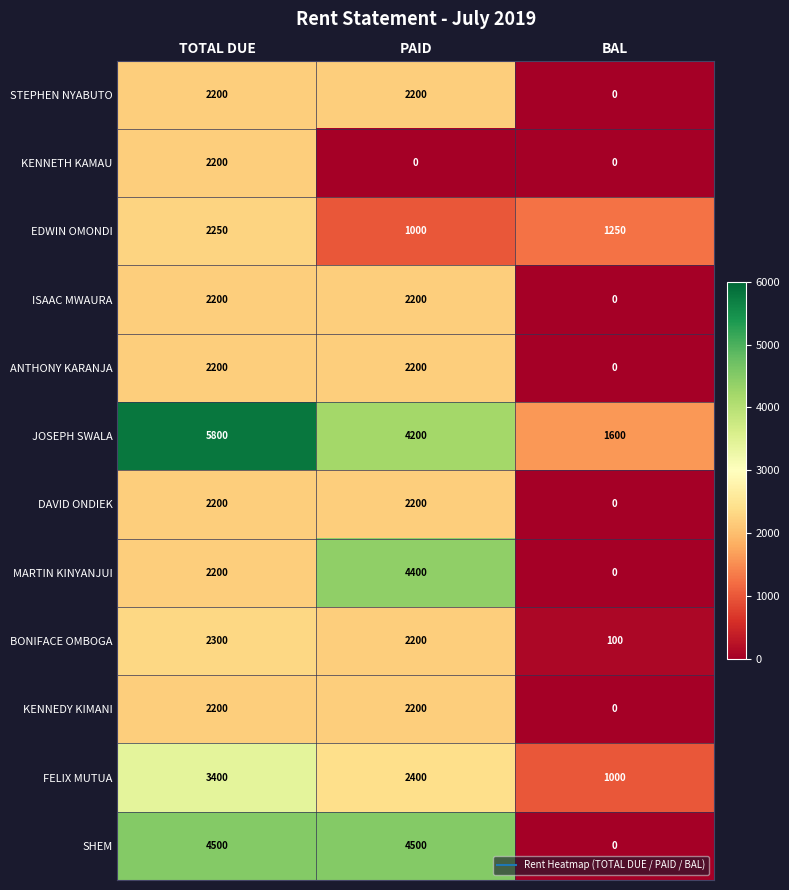

The FELIX MUTUA series shows 1000 at BAL. True or false?

True